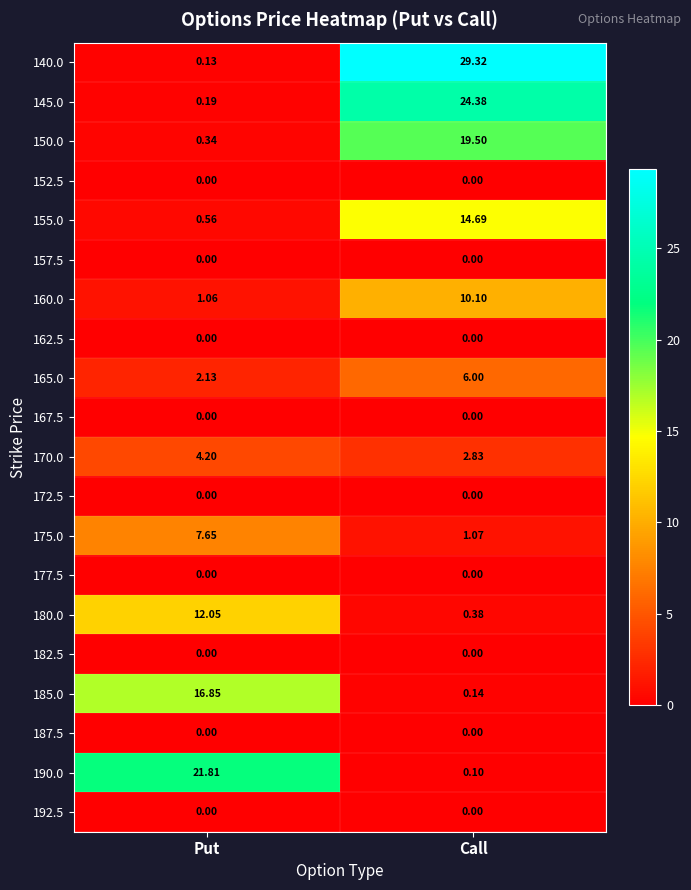

At which category is the sum across all series the highest?

Call